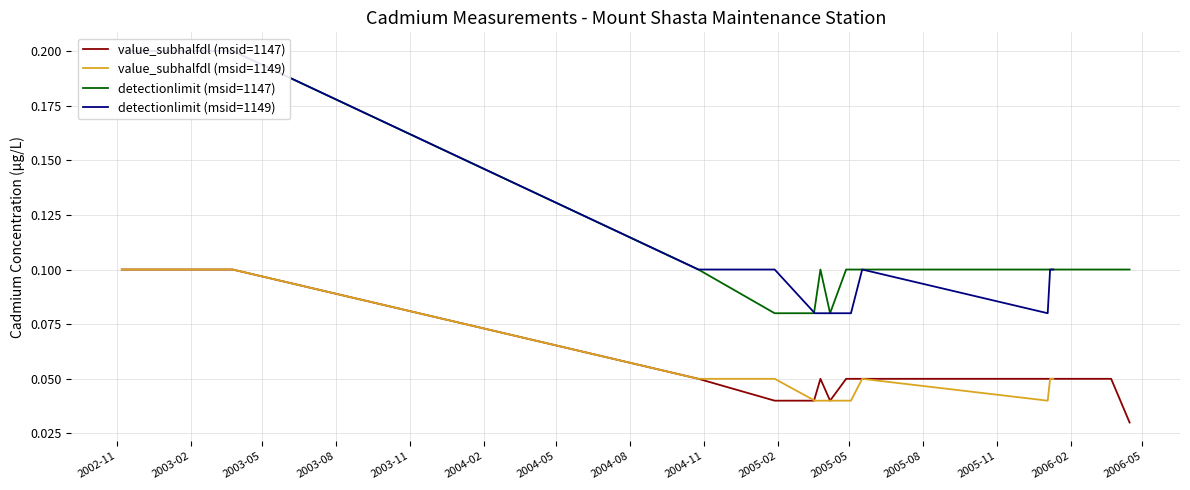

True or false: detectionlimit (msid=1147) and detectionlimit (msid=1149) intersect in this chart.

True